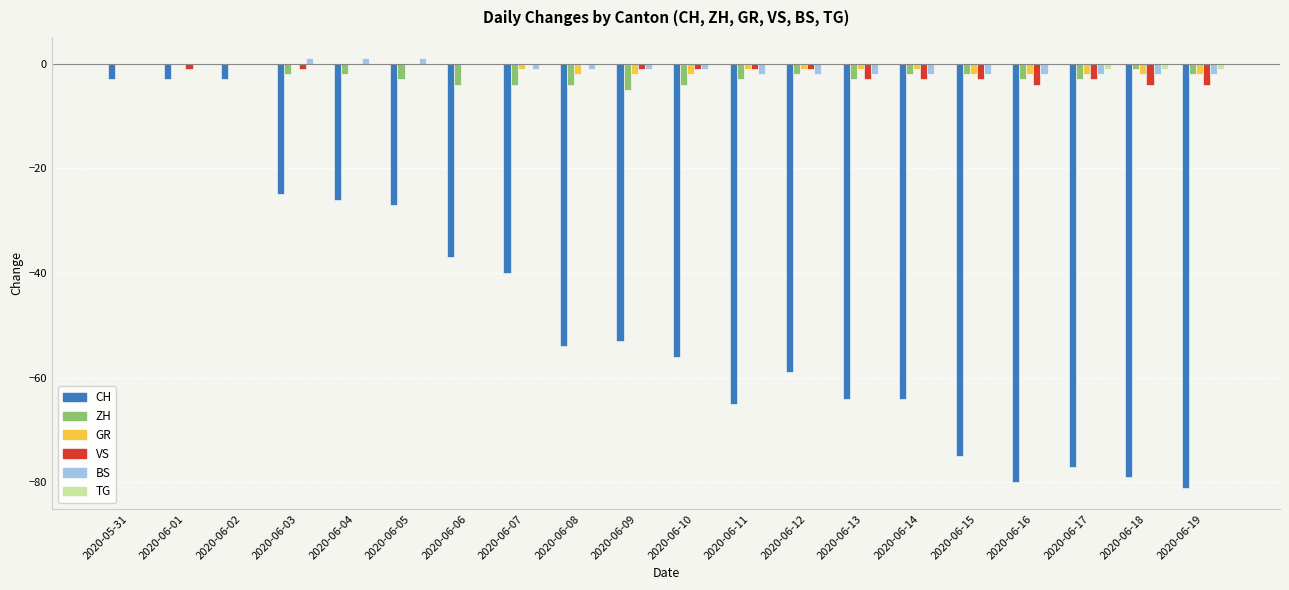

The CH series shows -28 at 2020-06-09. True or false?

False